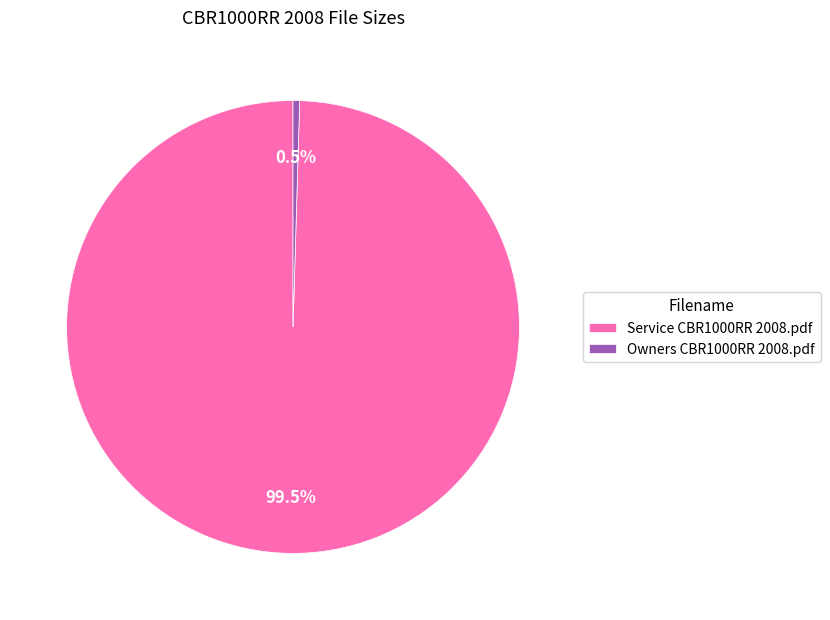

Count the number of slices in the pie.

2